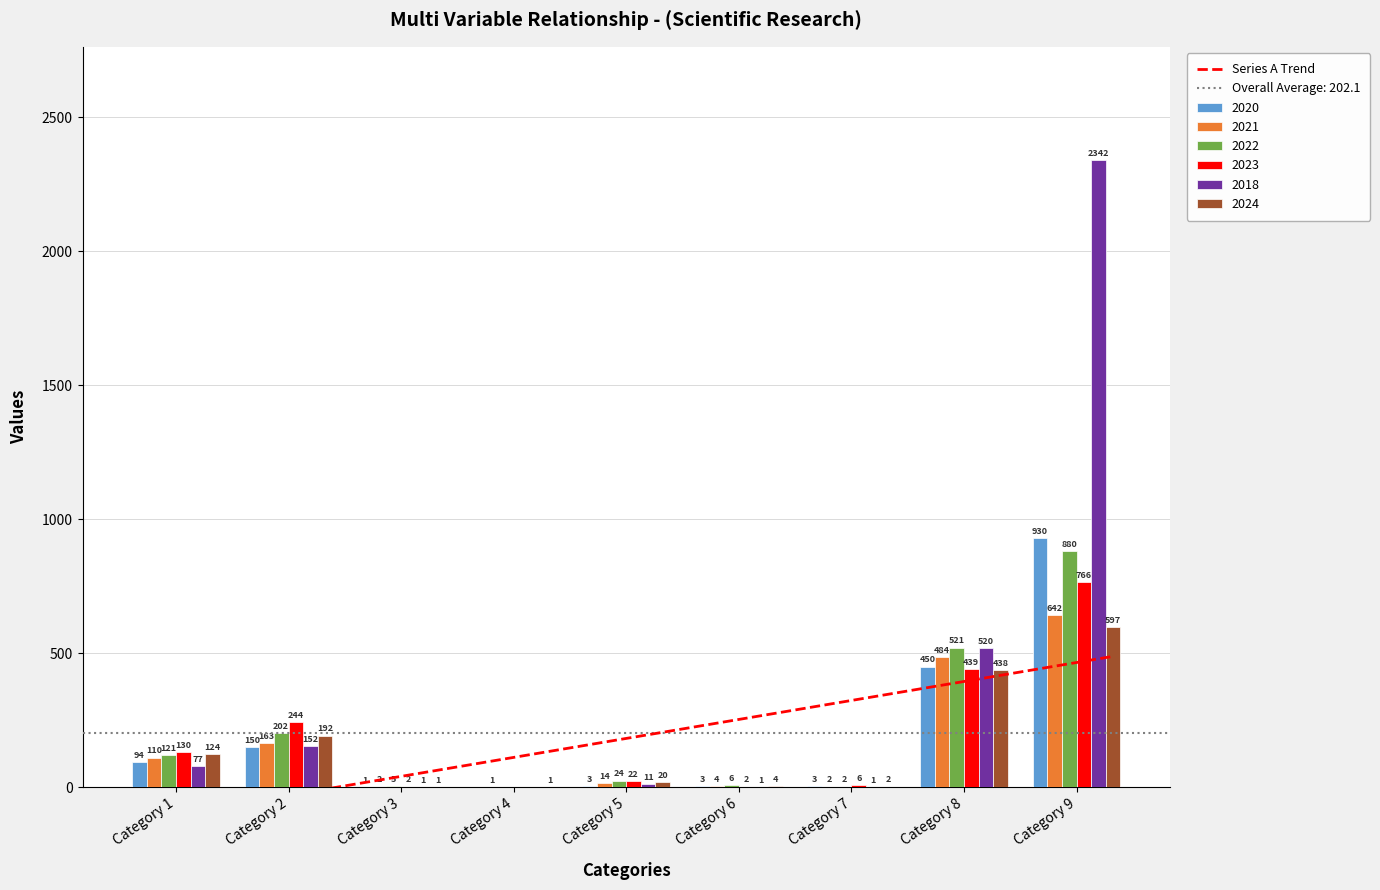

The 2018 series shows 1 at Category 3. True or false?

True